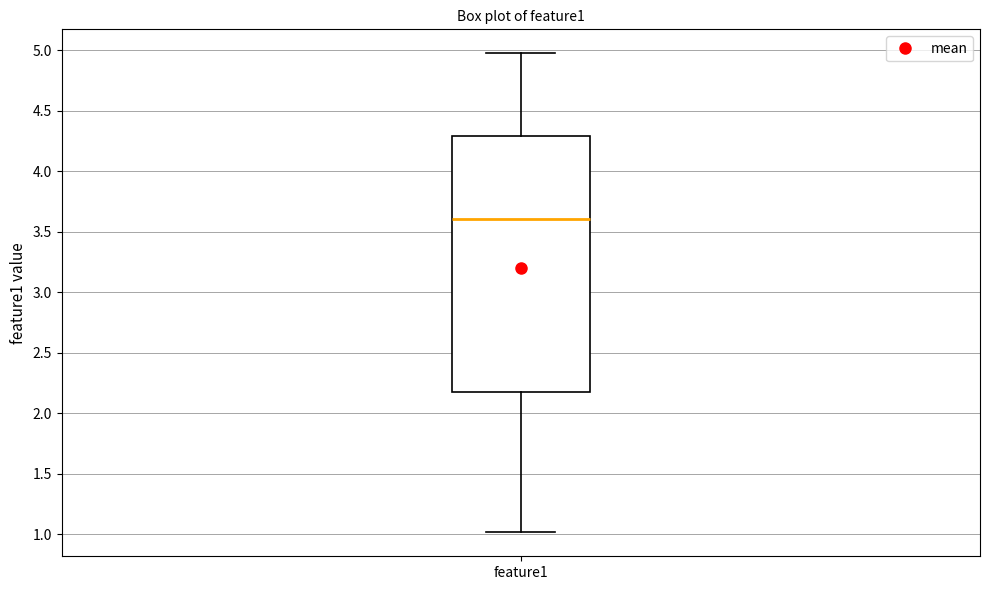

Transcribe this box plot: give where the median line is, the range the box spans, and where the two whiskers end, as read against the y-axis. The values are not printed on the chart, so give them approximately, as read against the axis.

median 3.6, box 2.2 to 4.3, whiskers 1.0 to 5.0